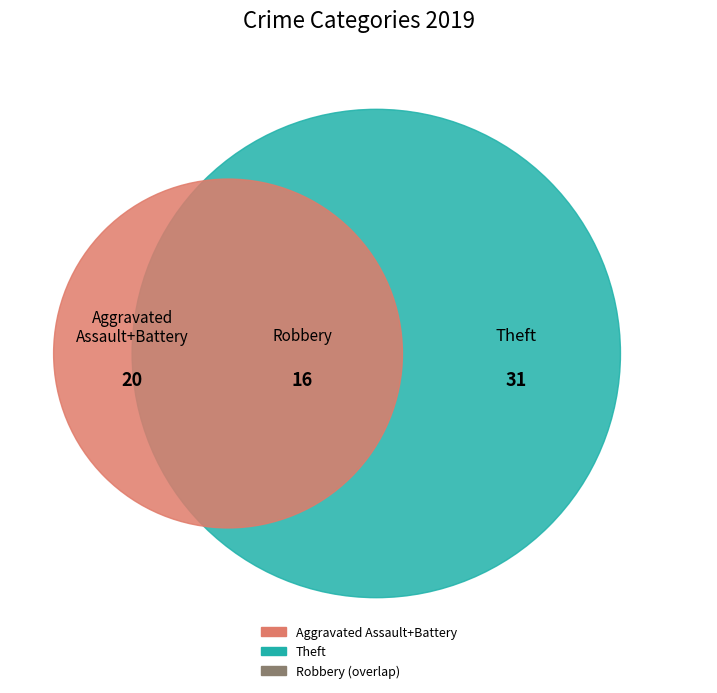

Does Aggravated Assault account for over 50% of the chart?

No